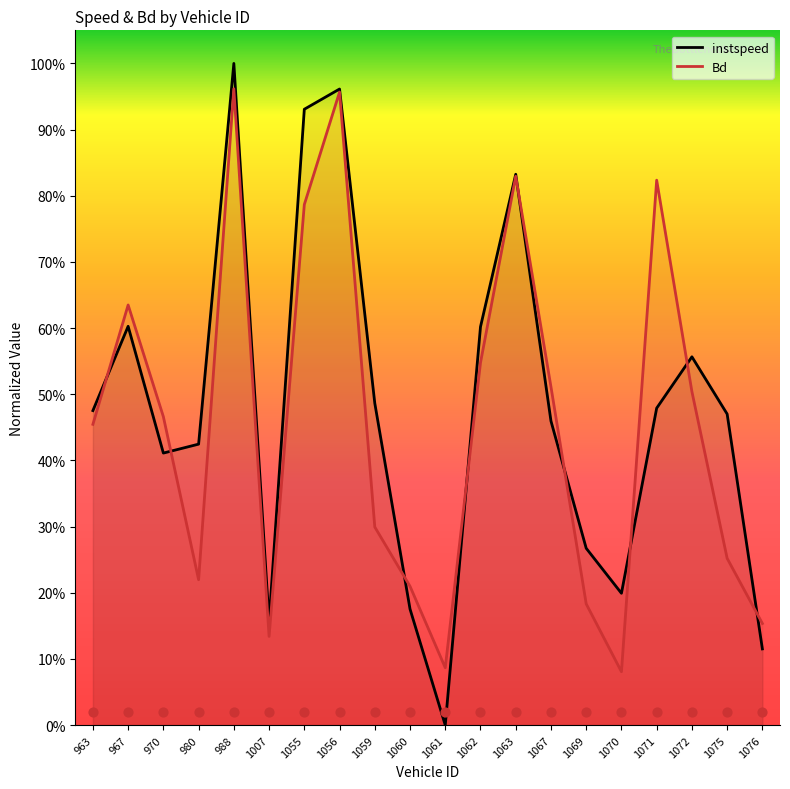

What are all the series names shown in the legend?

instspeed, Bd